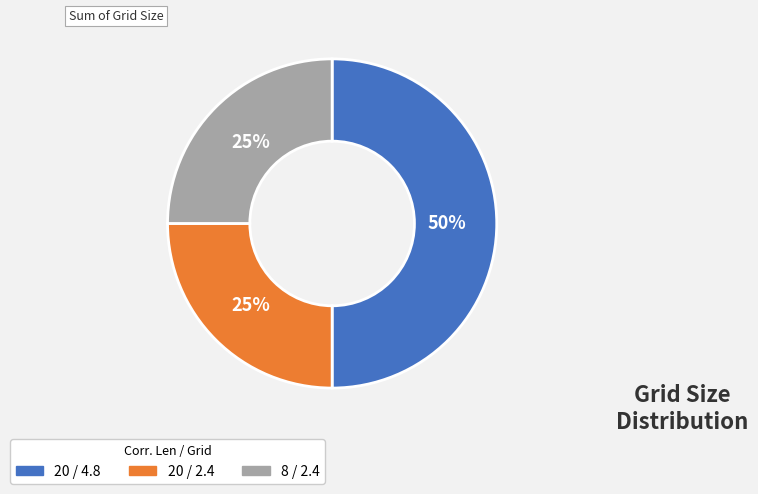

To the nearest percent, what is the average slice percentage?

33%